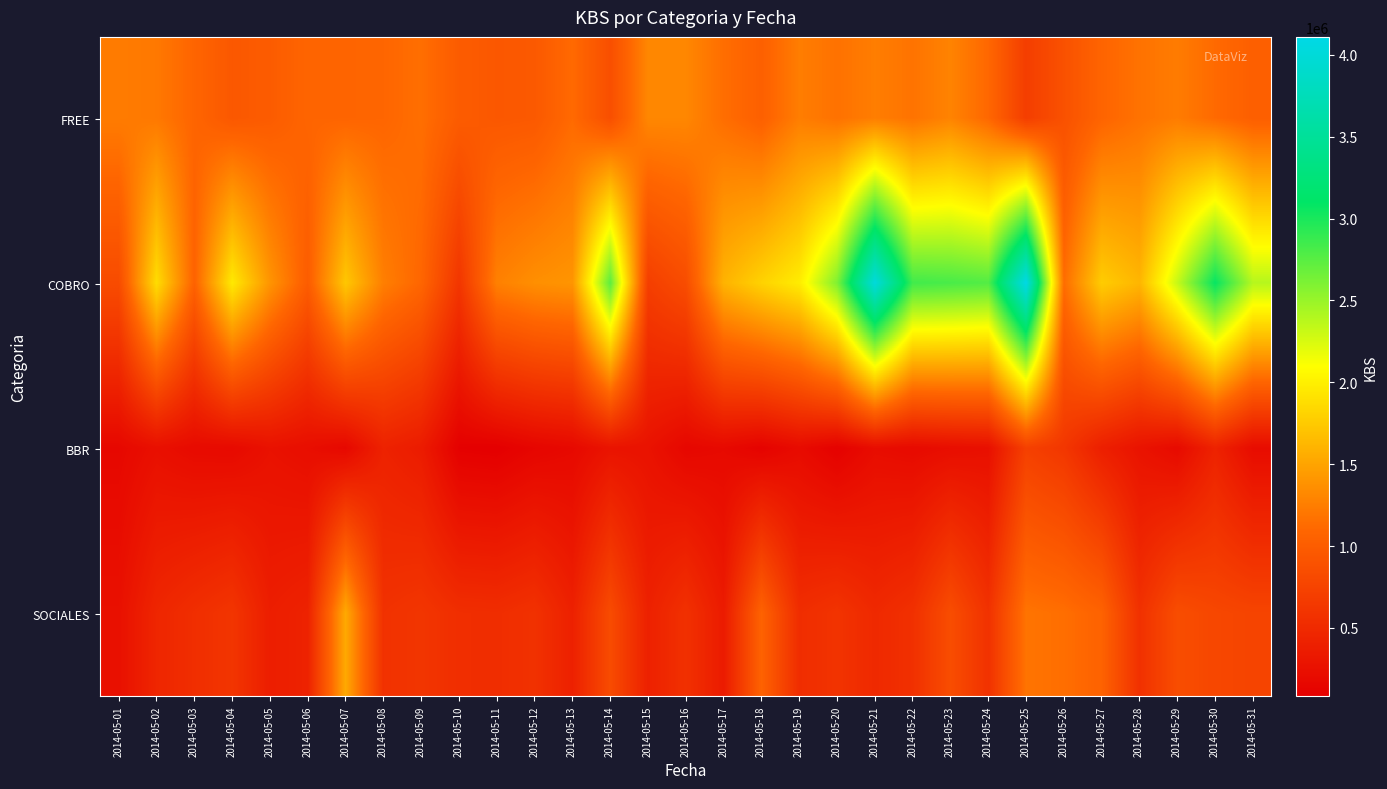

Reading right to left, transcribe all the data shown in this chart.

FREE: 2014-05-31=1024387	2014-05-30=1117852	2014-05-29=1237798	2014-05-28=1173856	2014-05-27=1075698	2014-05-26=888510	2014-05-25=697489	2014-05-24=1101222	2014-05-23=1285012	2014-05-22=1179903	2014-05-21=1248192	2014-05-20=1168714	2014-05-19=1247763	2014-05-18=1034434	2014-05-17=1142881	2014-05-16=1310423	2014-05-15=1310644	2014-05-14=866659	2014-05-13=1119588	2014-05-12=966574	2014-05-11=953466	2014-05-10=992788	2014-05-09=1149974	2014-05-08=1088259	2014-05-07=1079197	2014-05-06=1081692	2014-05-05=993671	2014-05-04=954508	2014-05-03=1080554	2014-05-02=1214424	2014-05-01=1236241
COBRO: 2014-05-31=2388053	2014-05-30=3076267	2014-05-29=2323133	2014-05-28=1618343	2014-05-27=1766402	2014-05-26=1135512	2014-05-25=4110309	2014-05-24=2776595	2014-05-23=2815265	2014-05-22=2846299	2014-05-21=4031211	2014-05-20=2600131	2014-05-19=1976663	2014-05-18=1805267	2014-05-17=1599603	2014-05-16=846421	2014-05-15=704026	2014-05-14=2739076	2014-05-13=1403148	2014-05-12=1364135	2014-05-11=1266662	2014-05-10=617176	2014-05-09=1088664	2014-05-08=1256480	2014-05-07=1731735	2014-05-06=1000903	2014-05-05=1399903	2014-05-04=1956543	2014-05-03=1056525	2014-05-02=1871740	2014-05-01=832425
BBR: 2014-05-31=209859	2014-05-30=427995	2014-05-29=191450	2014-05-28=276754	2014-05-27=395444	2014-05-26=627180	2014-05-25=719711	2014-05-24=245600	2014-05-23=223485	2014-05-22=189930	2014-05-21=214039	2014-05-20=104356	2014-05-19=199455	2014-05-18=117263	2014-05-17=181417	2014-05-16=159924	2014-05-15=271298	2014-05-14=281380	2014-05-13=177912	2014-05-12=143734	2014-05-11=82620	2014-05-10=95945	2014-05-09=359815	2014-05-08=424147	2014-05-07=167720	2014-05-06=228705	2014-05-05=261858	2014-05-04=184572	2014-05-03=194308	2014-05-02=242932	2014-05-01=166383
SOCIALES: 2014-05-31=761737	2014-05-30=786429	2014-05-29=850108	2014-05-28=571417	2014-05-27=1056169	2014-05-26=1147351	2014-05-25=1184756	2014-05-24=580634	2014-05-23=847706	2014-05-22=565615	2014-05-21=490549	2014-05-20=595112	2014-05-19=534096	2014-05-18=1057121	2014-05-17=354714	2014-05-16=569936	2014-05-15=412634	2014-05-14=832582	2014-05-13=410160	2014-05-12=576285	2014-05-11=532931	2014-05-10=541575	2014-05-09=616092	2014-05-08=577910	2014-05-07=1536804	2014-05-06=427378	2014-05-05=382510	2014-05-04=612508	2014-05-03=543962	2014-05-02=461892	2014-05-01=251251